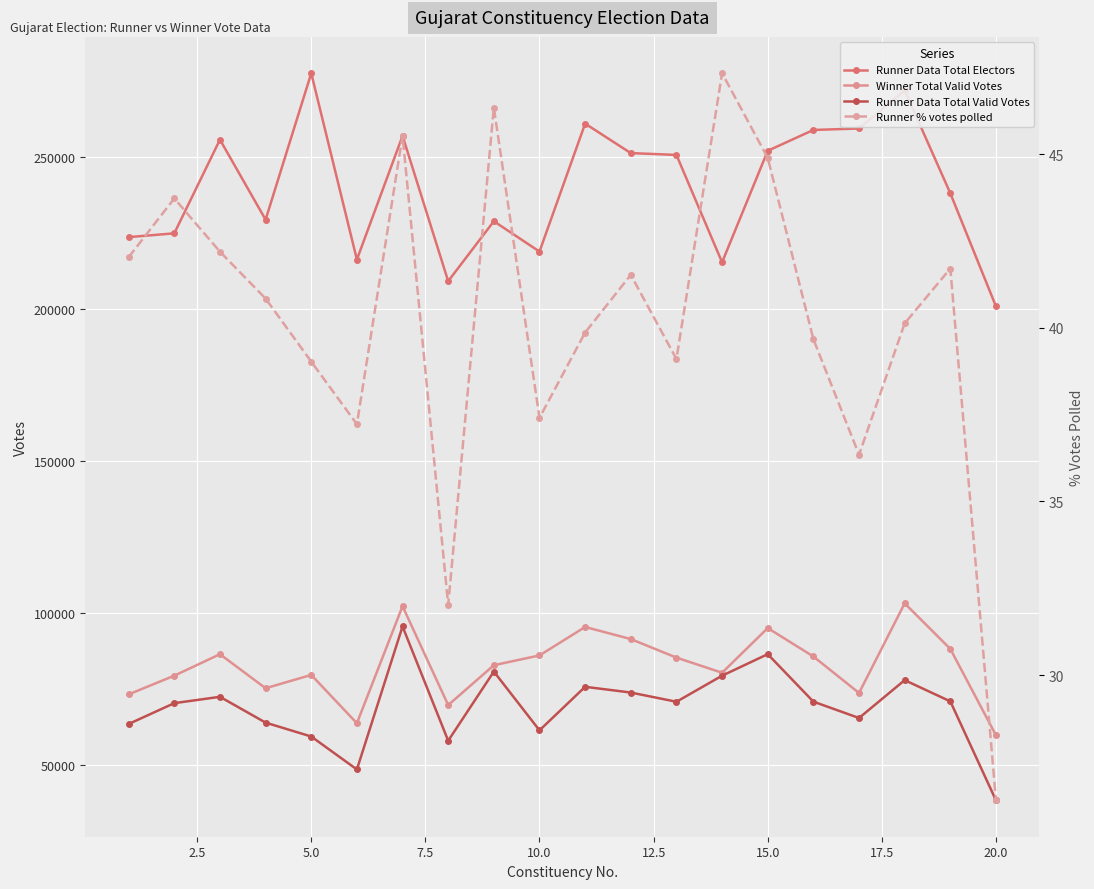

What is the difference between the maximum and minimum values in the Runner Data Total Valid Votes series?

57241.0